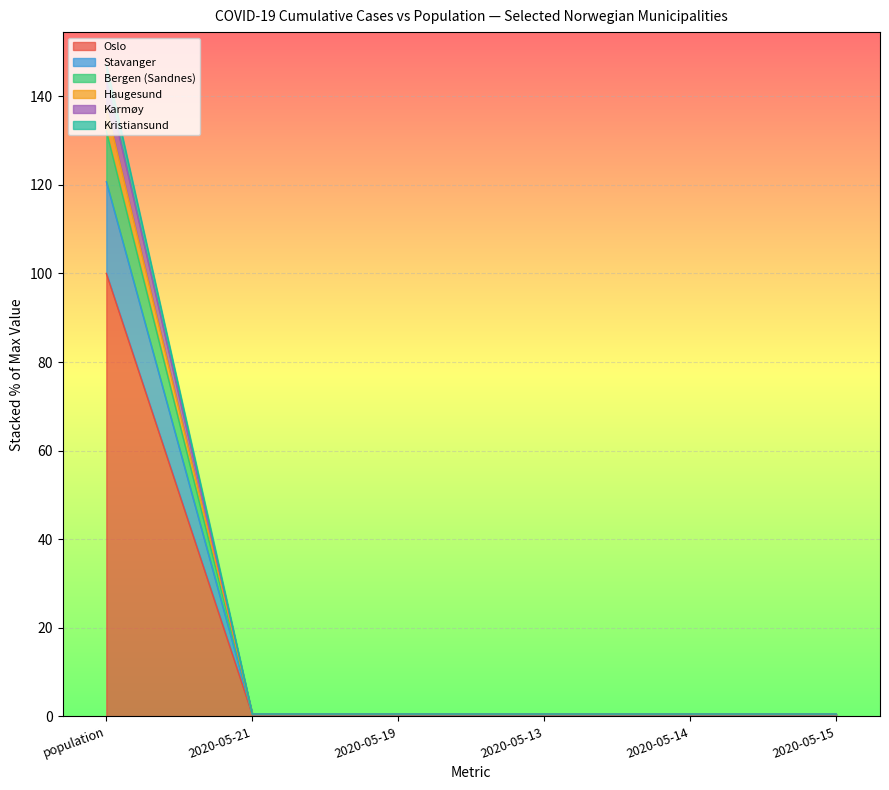

List the series in order of their peak value, highest first.

Haugesund, Karmøy, Bergen (Sandnes), Stavanger, Kristiansund, Oslo